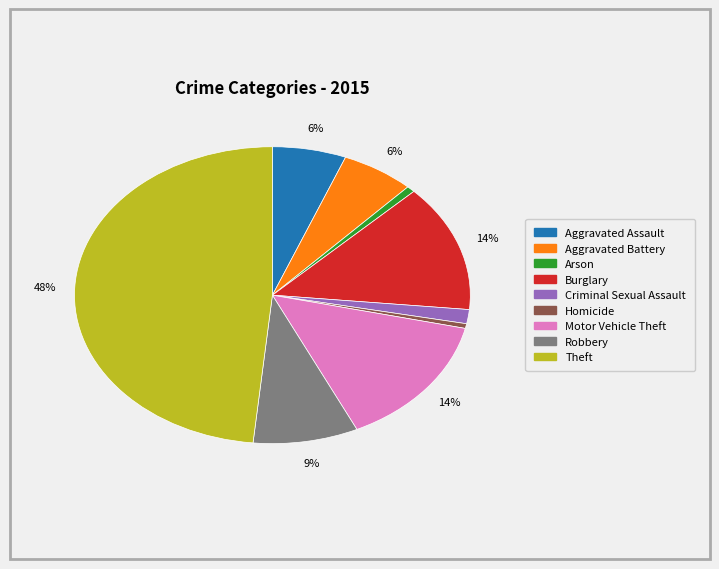

To the nearest percent, what is the combined percentage of Aggravated Battery and Aggravated Assault?

12%